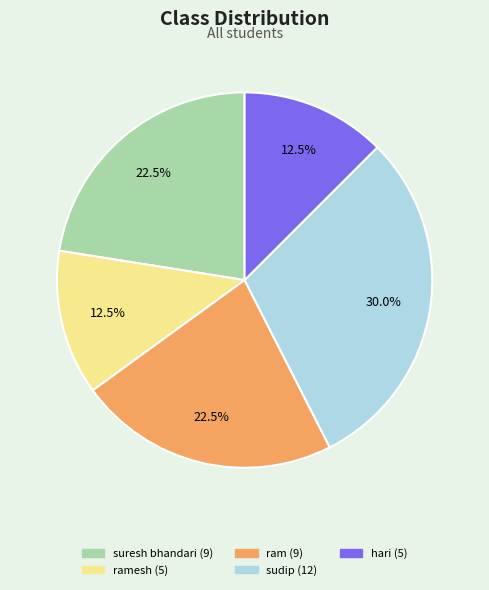

What is the largest slice in the pie chart?

sudip (12)